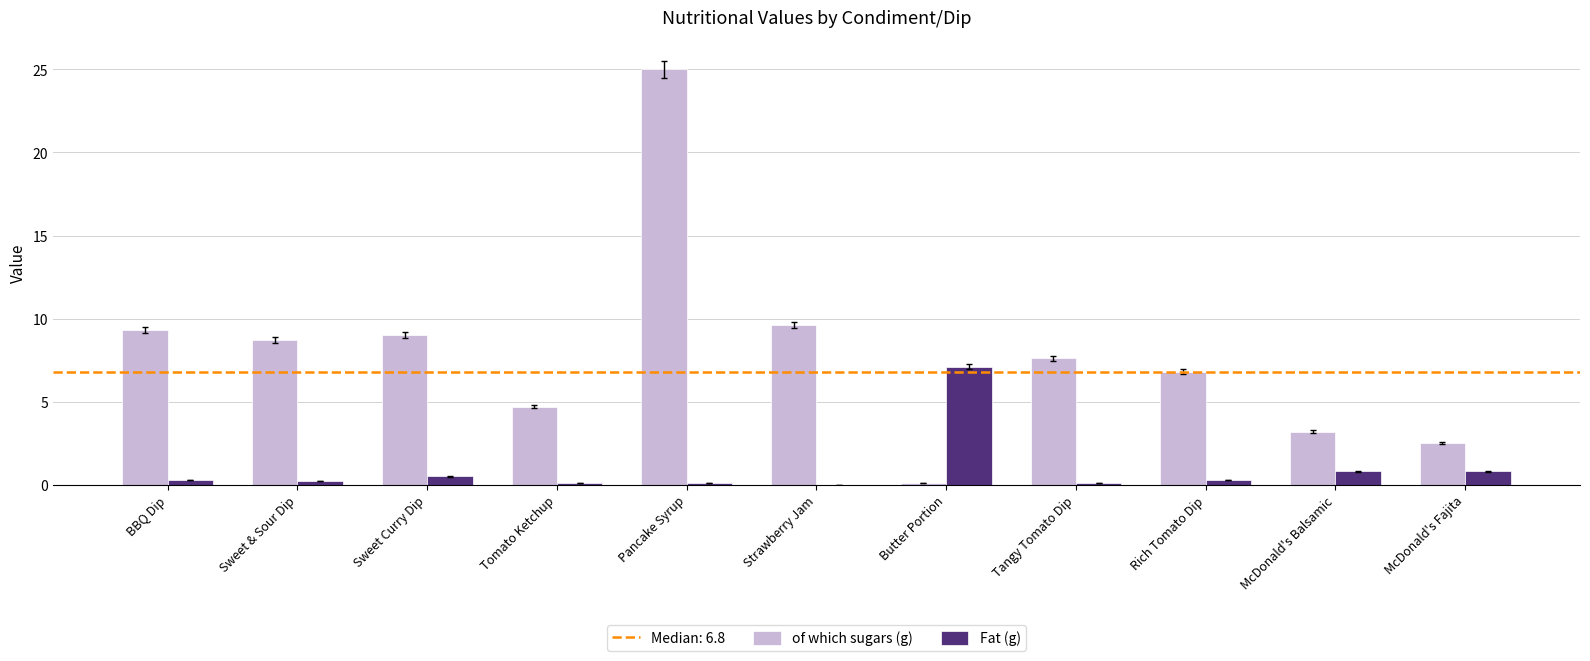

Where does the of which sugars (g) series first go above 7?

BBQ Dip